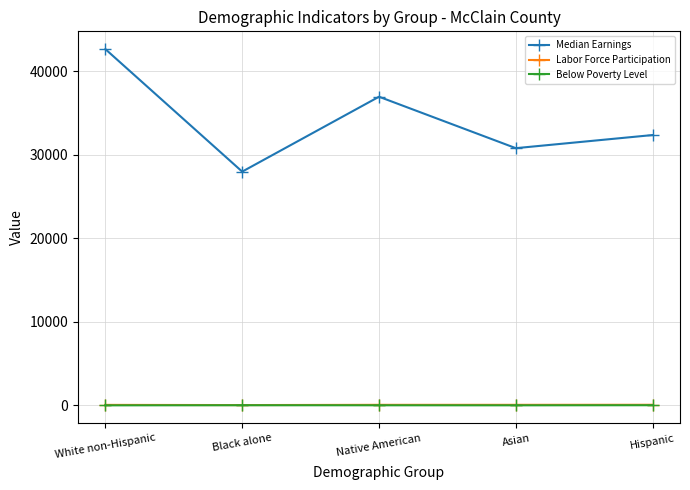

At which label does Median Earnings reach its minimum?

Black alone